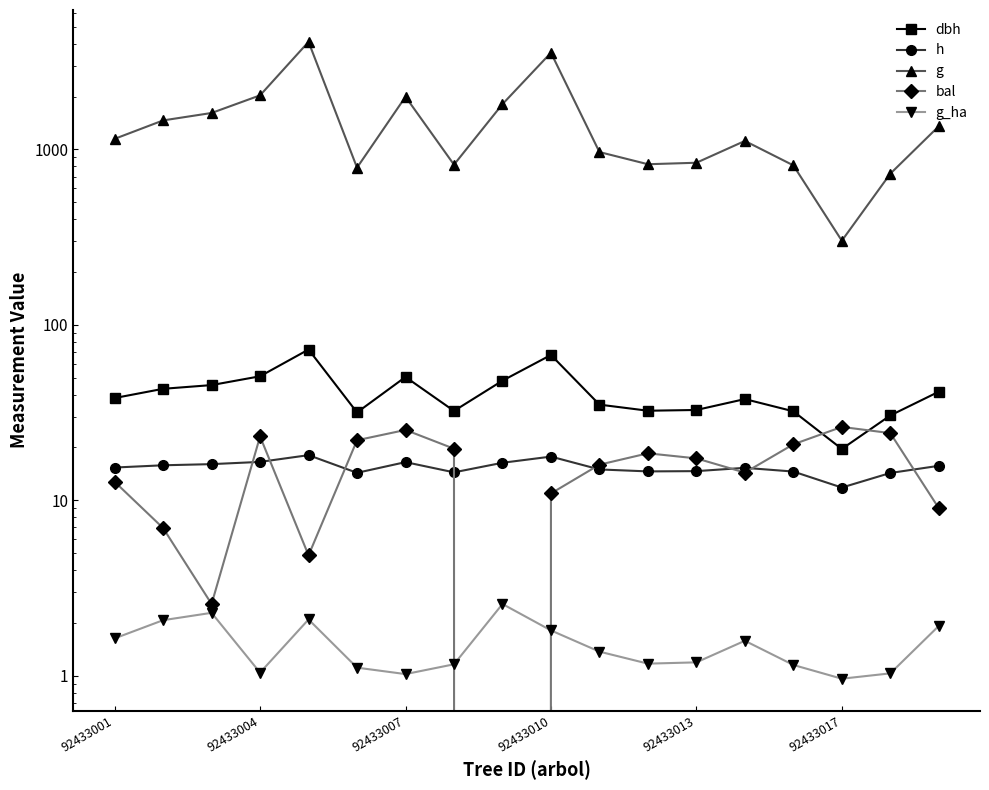

True or false: h and g_ha cross at least once.

False